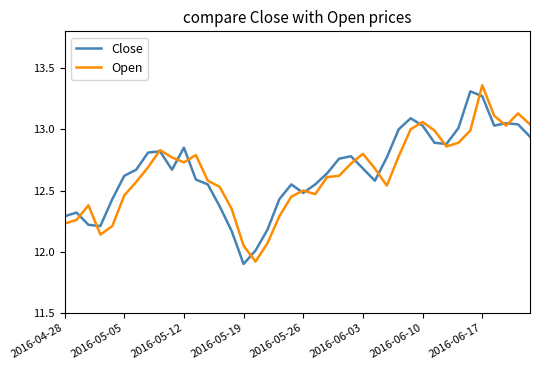

What is the lowest value of the Open series?

11.9